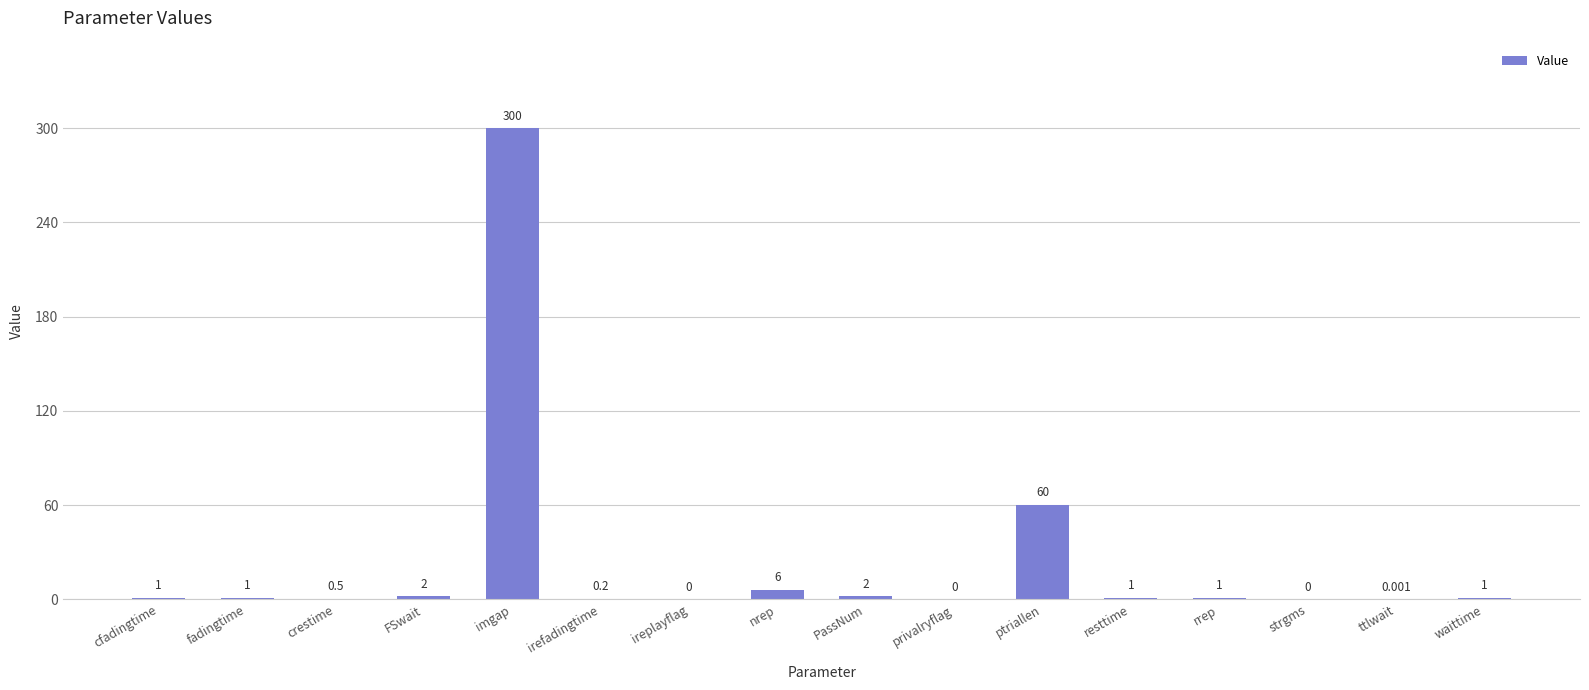

Which category has the highest value across all series?

imgap